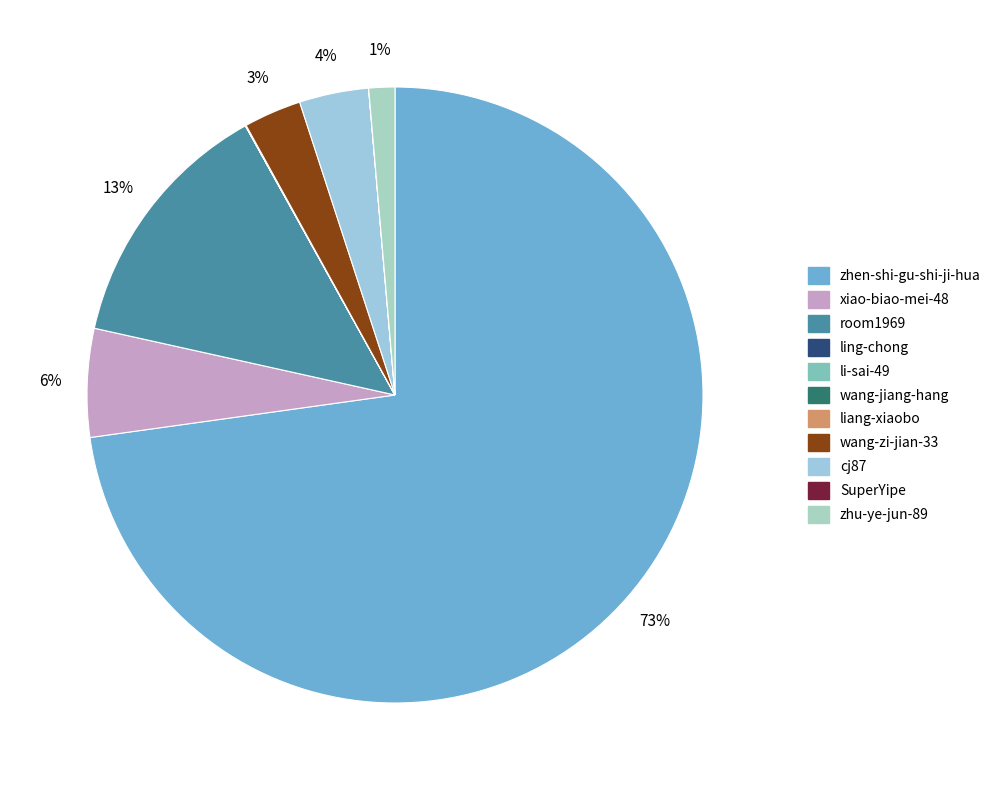

The ling-chong slice represents 0% of the pie. True or false?

True